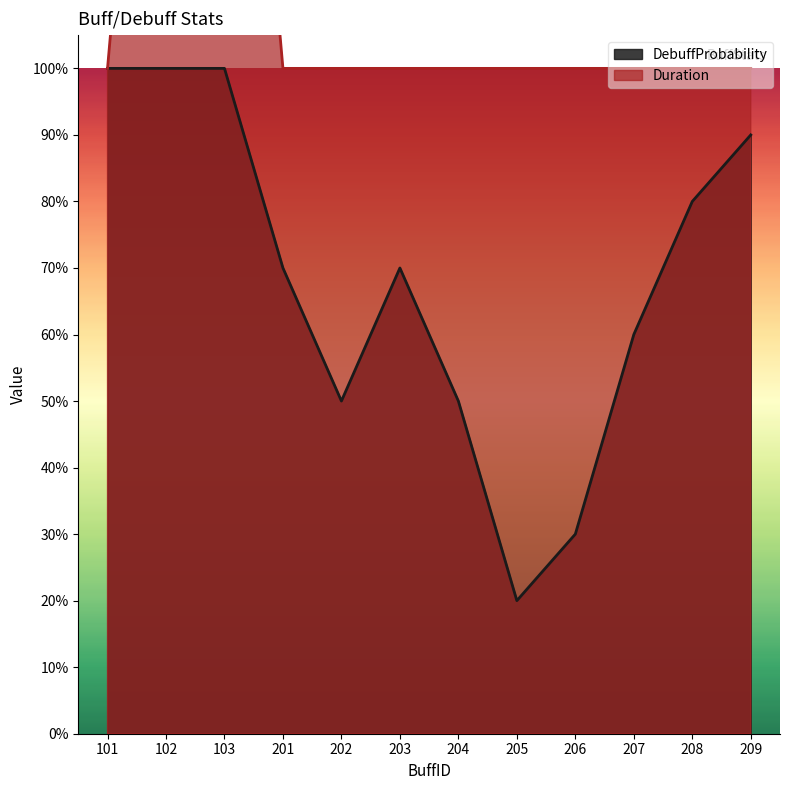

At which category is the sum across all series the highest?

102